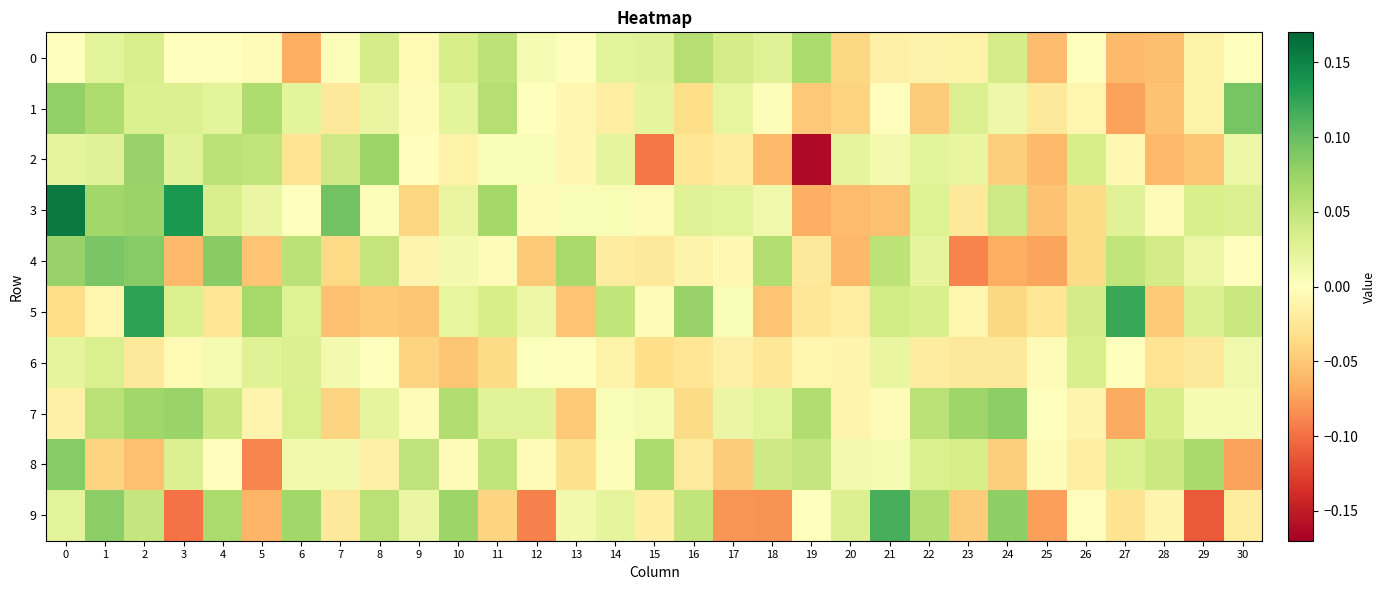

How many data points does each series have?

31